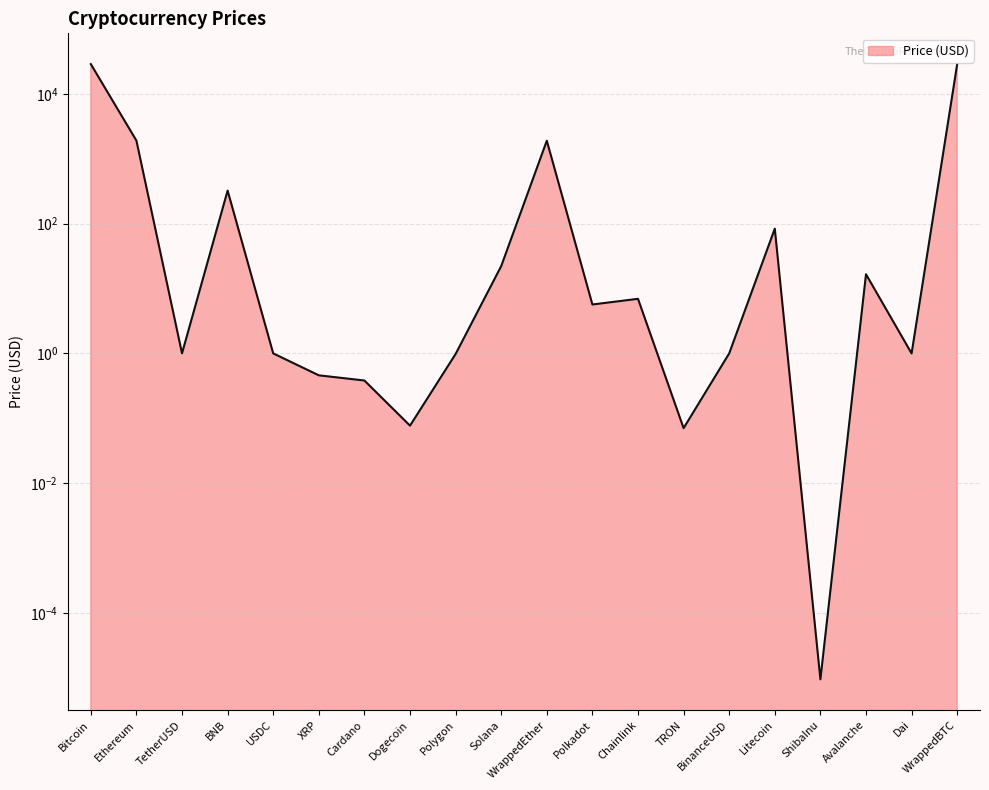

What is the change in value from Cardano to ShibaInu?

-0.4